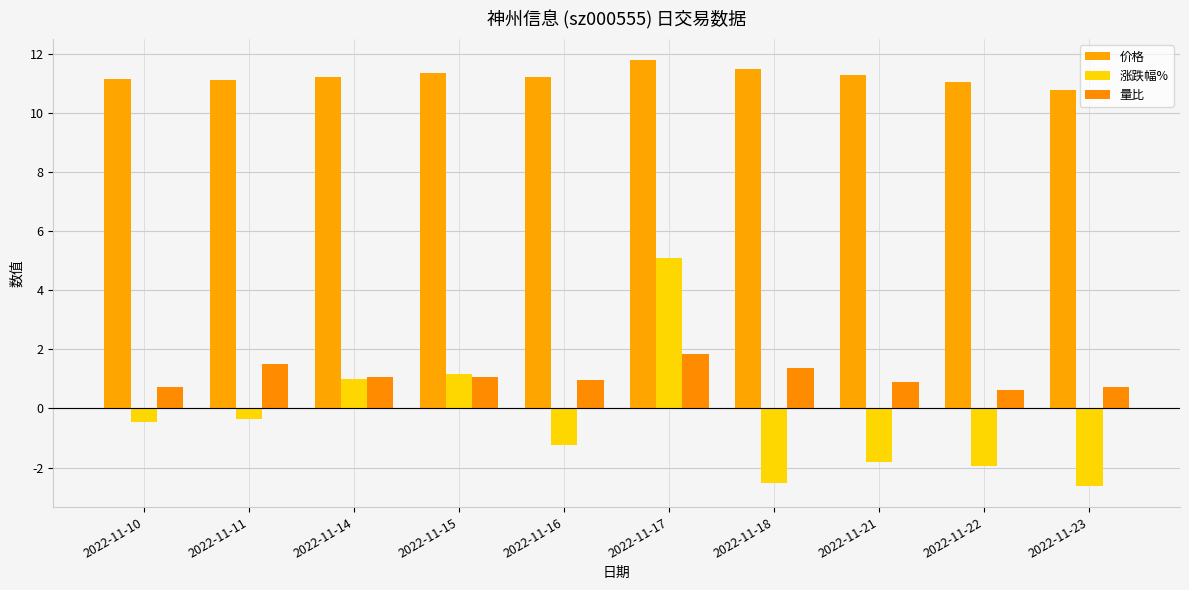

At how many categories does at least one series exceed 4?

10